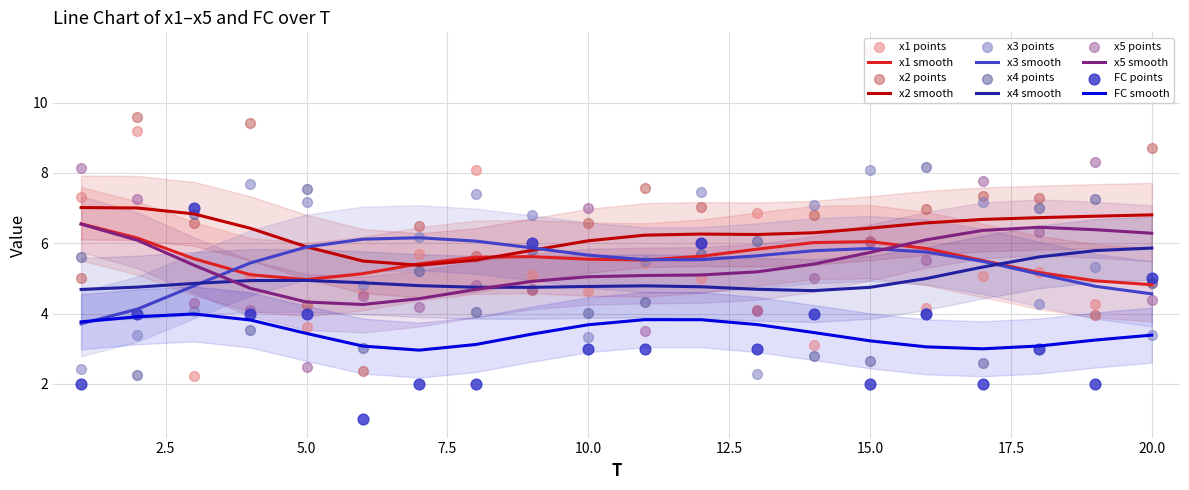

What is the total value across all series at 19?

31.2